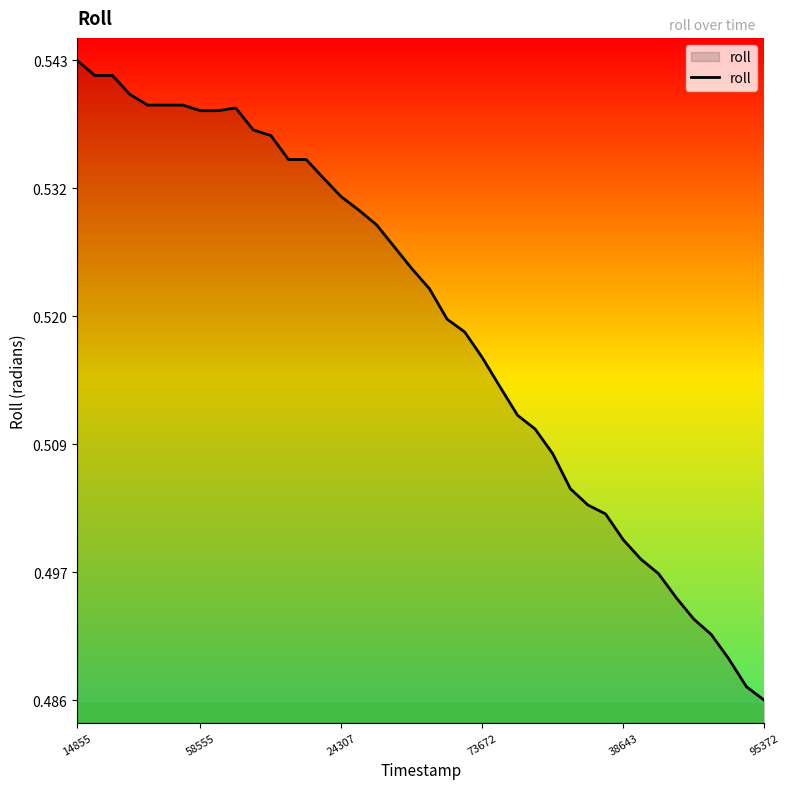

How many points are higher than both their immediate neighbors (excluding endpoints)?

1